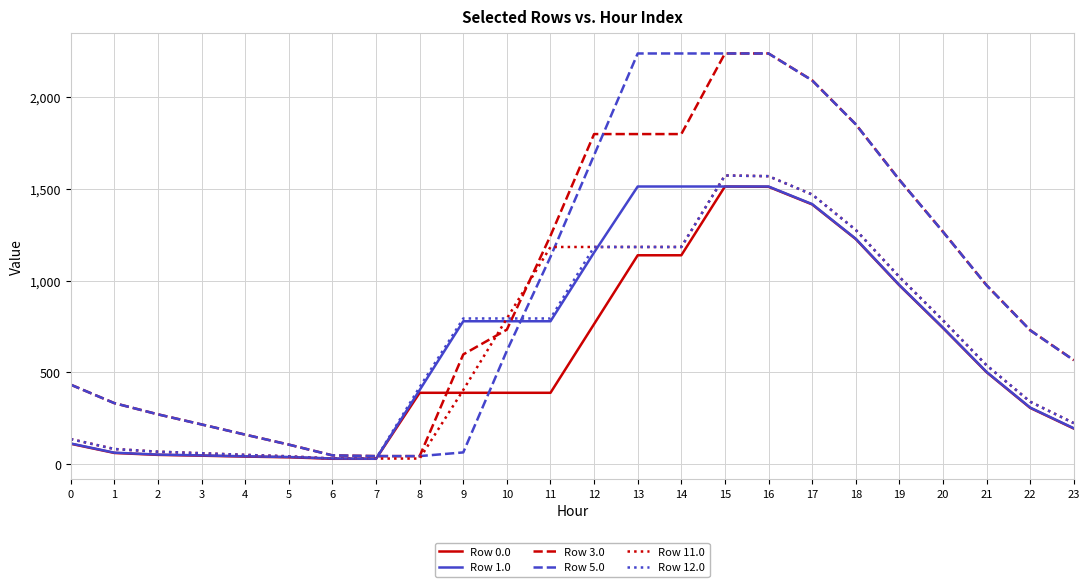

How many values in the Row 0.0 series exceed 389?

14